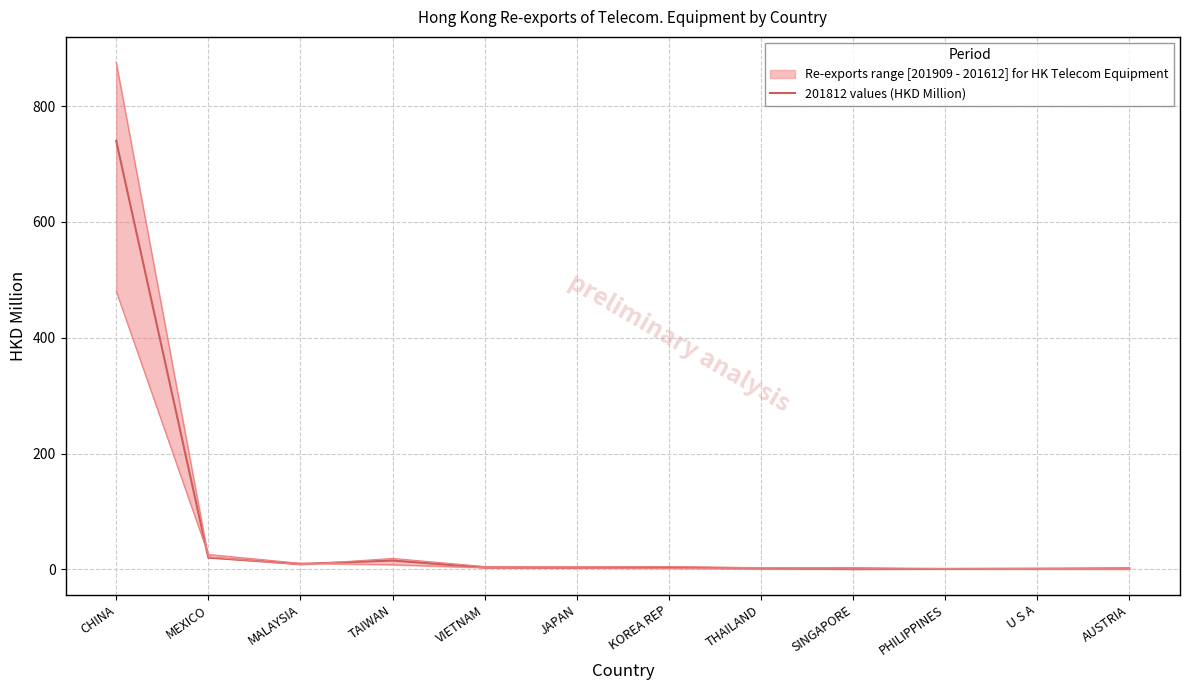

Reading right to left, extract all data points from this chart.

1.8	1.2	0.8	0.2	1.6	3.3	2.6	3.0	15.2	9.4	20.1	740.1